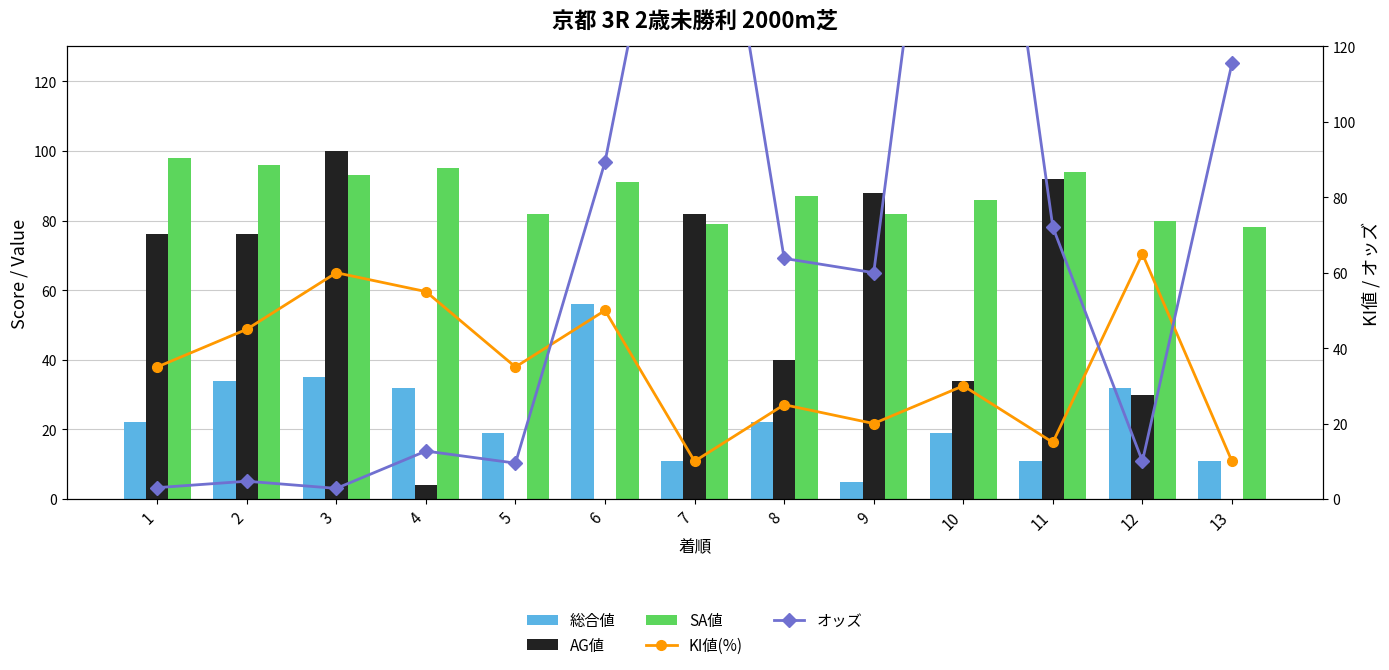

What is the difference between the second highest and second lowest values in the SA値 series?

17.0